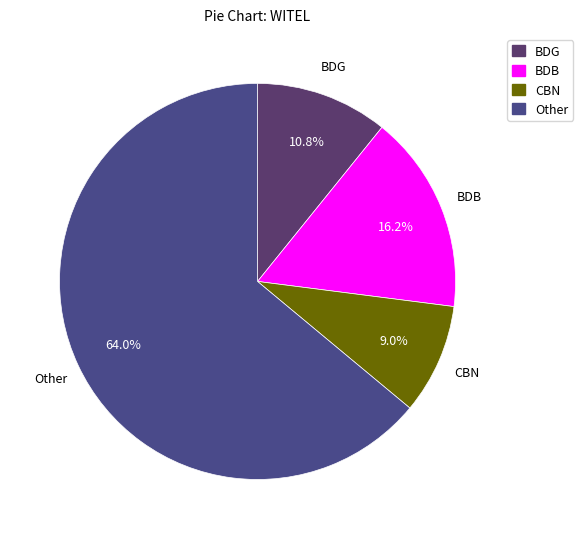

What percentage is the Other slice, to the nearest percent?

64%